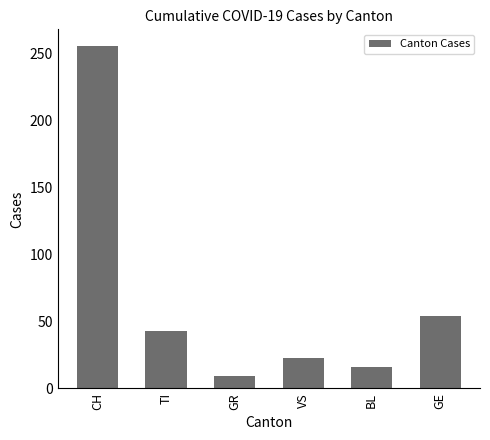

The chart shows a value of 23 at VS. True or false?

True